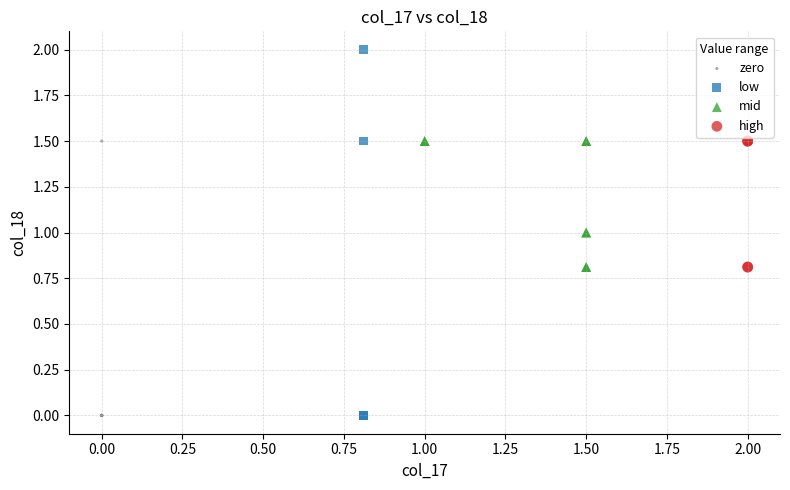

Which series contains the highest Y value?

low